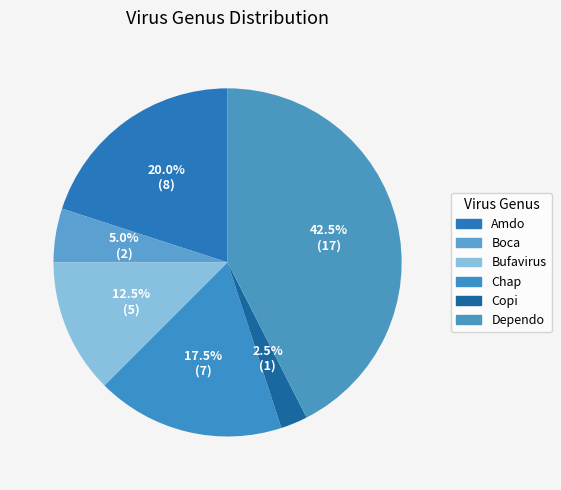

How many segments does this pie chart have?

6